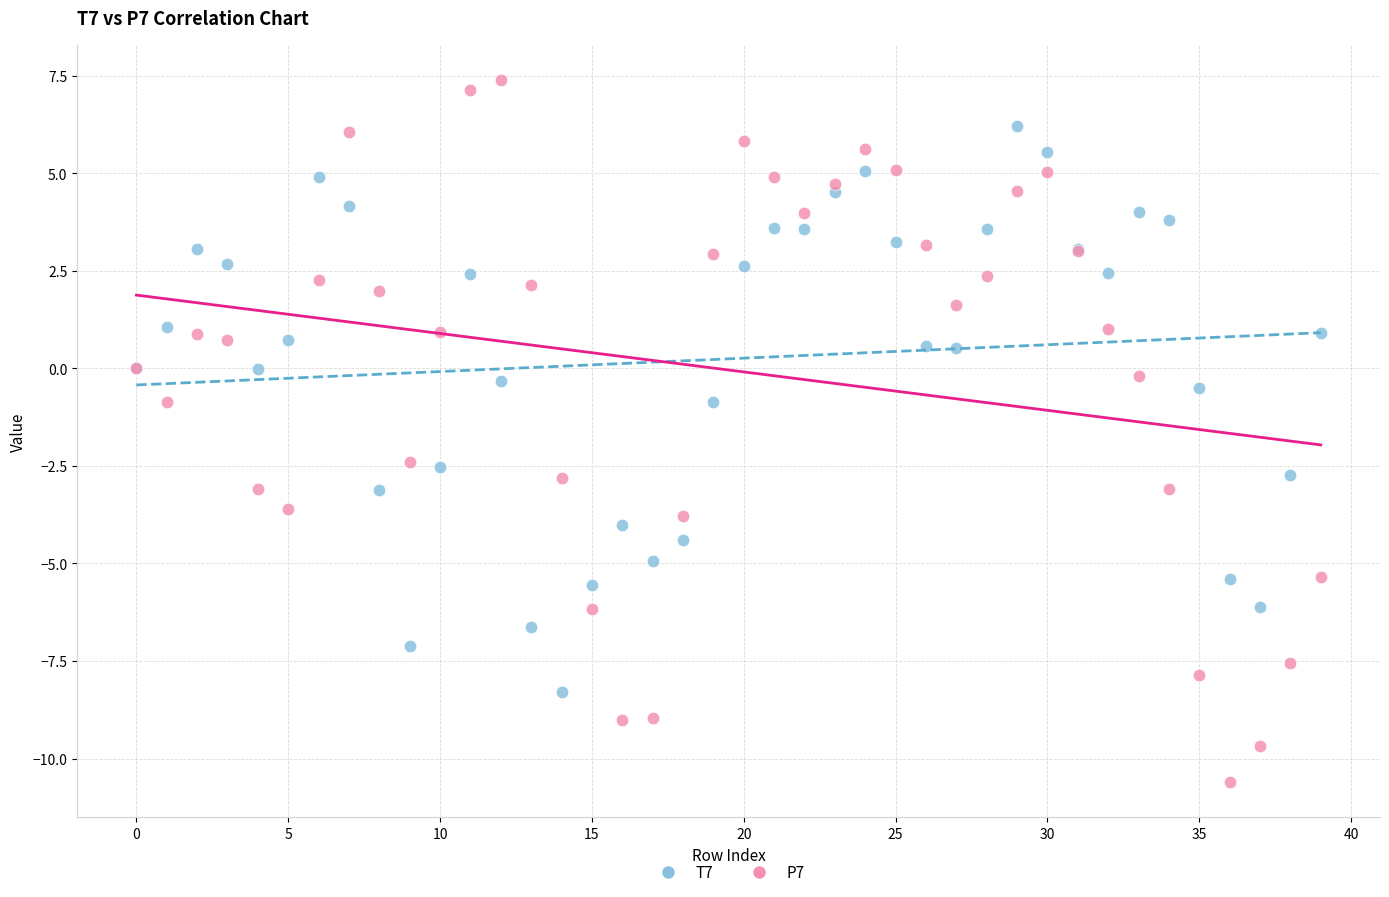

Which series has the largest Y range (max minus min)?

P7